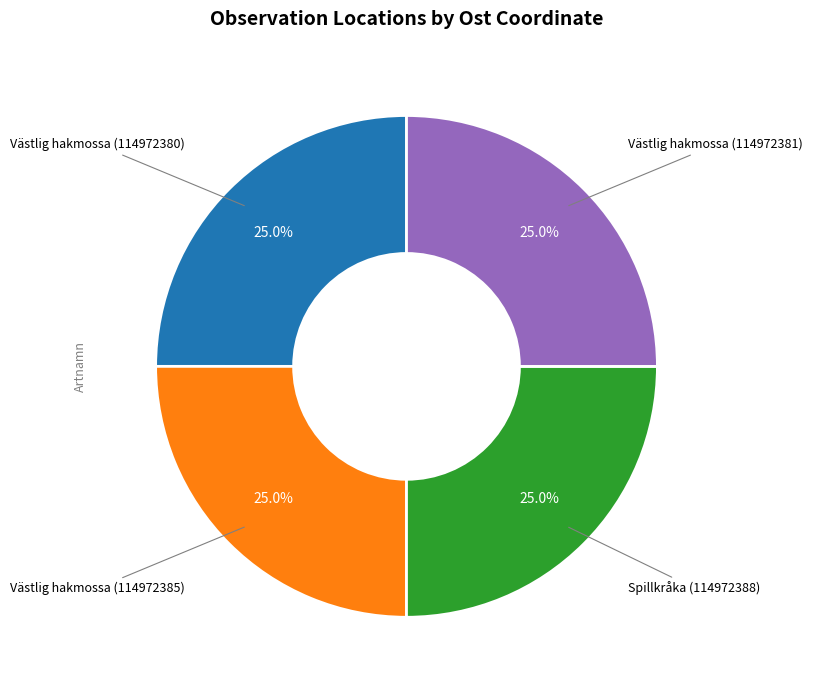

Is there any slice that represents more than half of the pie?

No